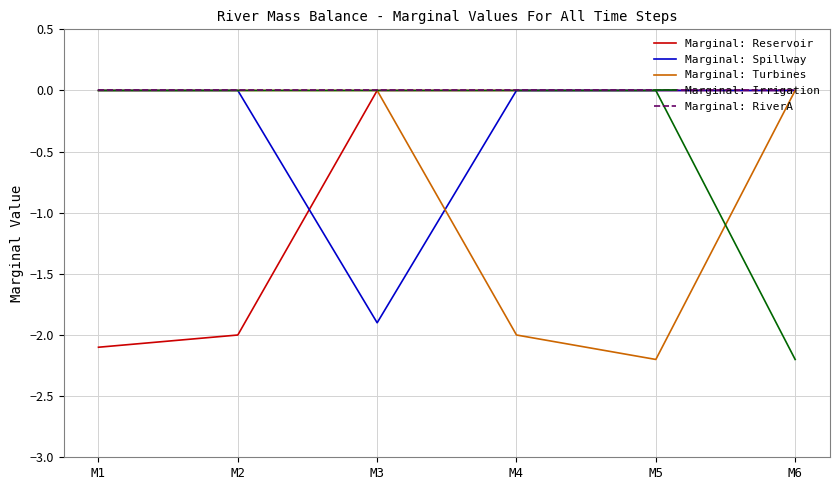

Which series has the largest total across all categories?

Marginal: RiverA